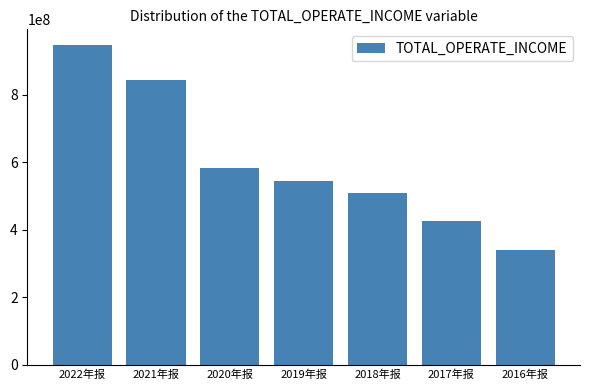

Are the bars horizontal?

No